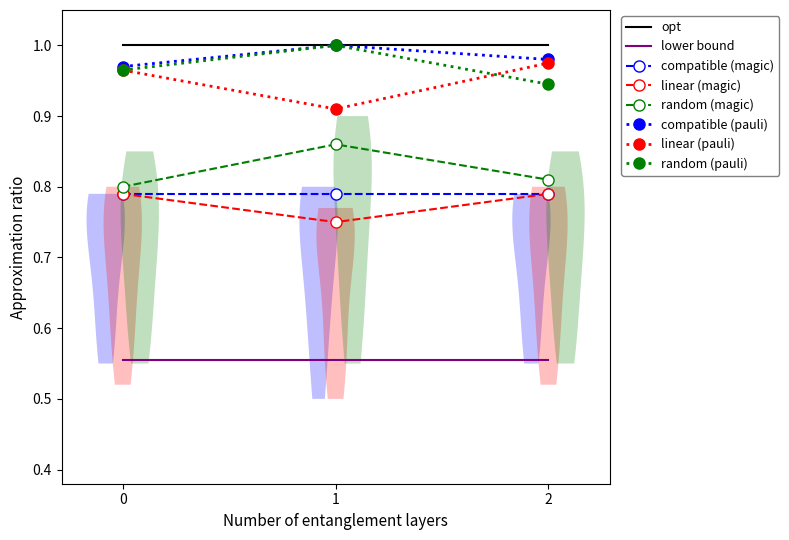

Which series has the largest range (max minus min)?

linear (pauli)